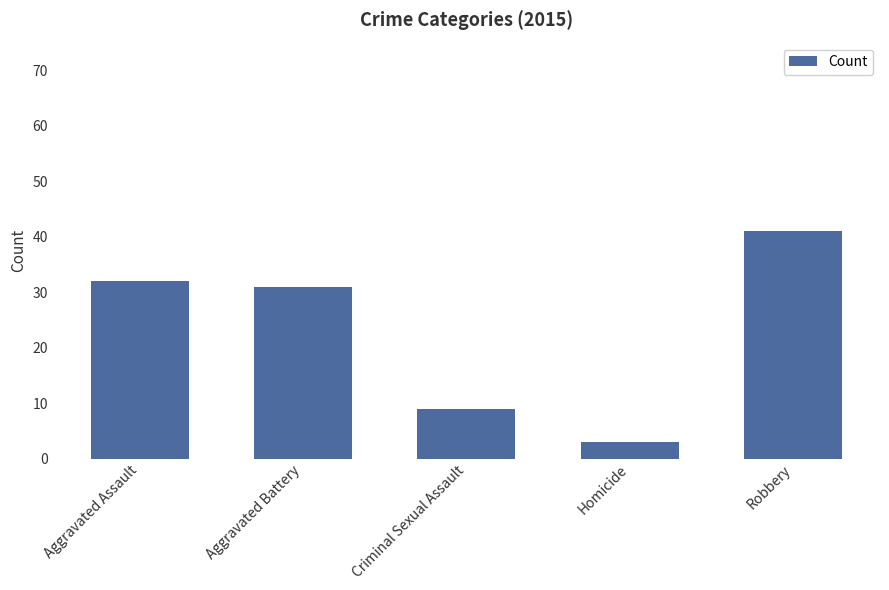

Reading left to right, list all the values displayed in this chart.

Aggravated Assault=32	Aggravated Battery=31	Criminal Sexual Assault=9	Homicide=3	Robbery=41